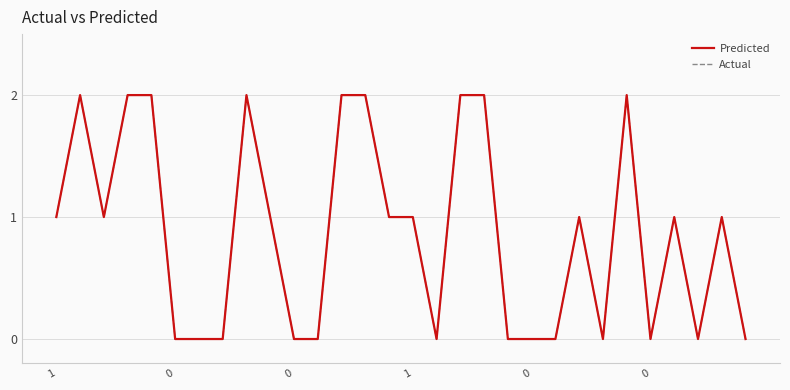

Does the chart have visible grid lines?

Yes